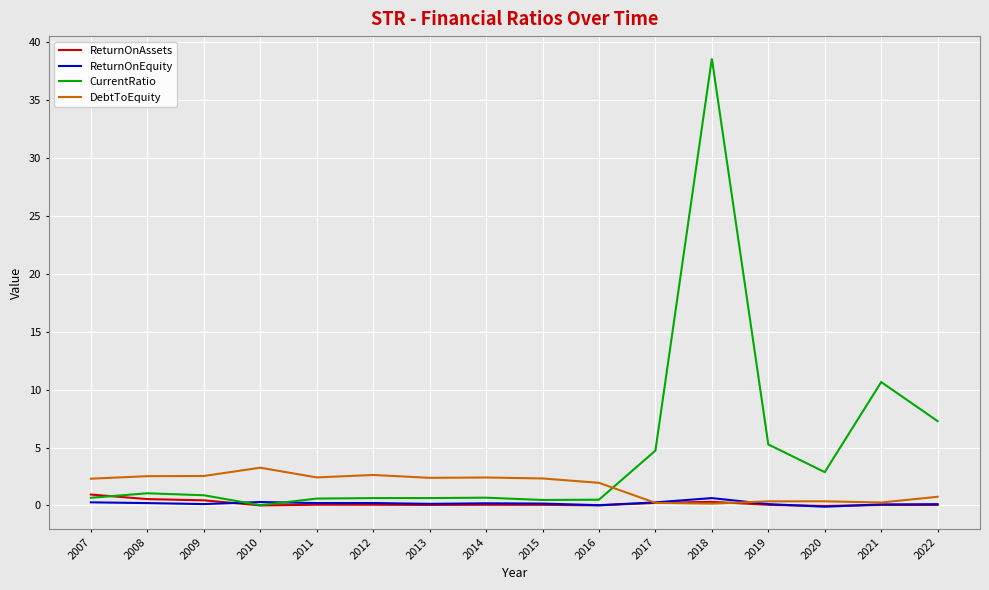

In DebtToEquity, how many points are lower than both neighbors (excluding endpoints)?

4